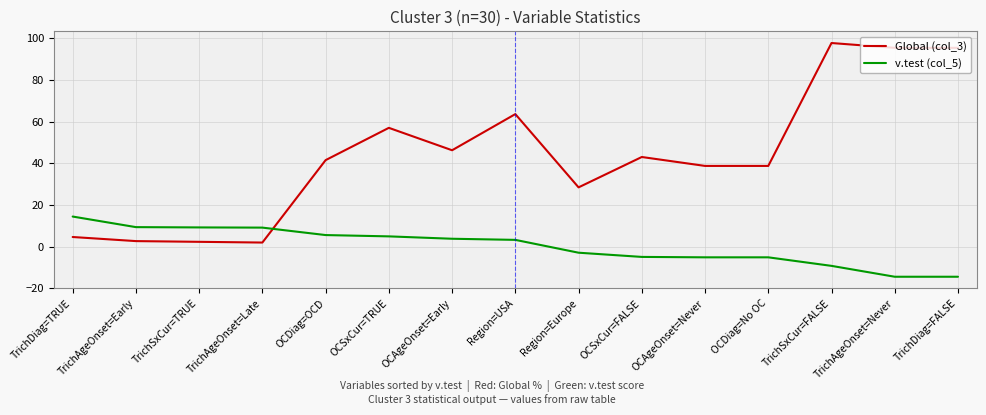

What is the approximate value of Global (col_3) at OCAgeOnset=Early?

46.2